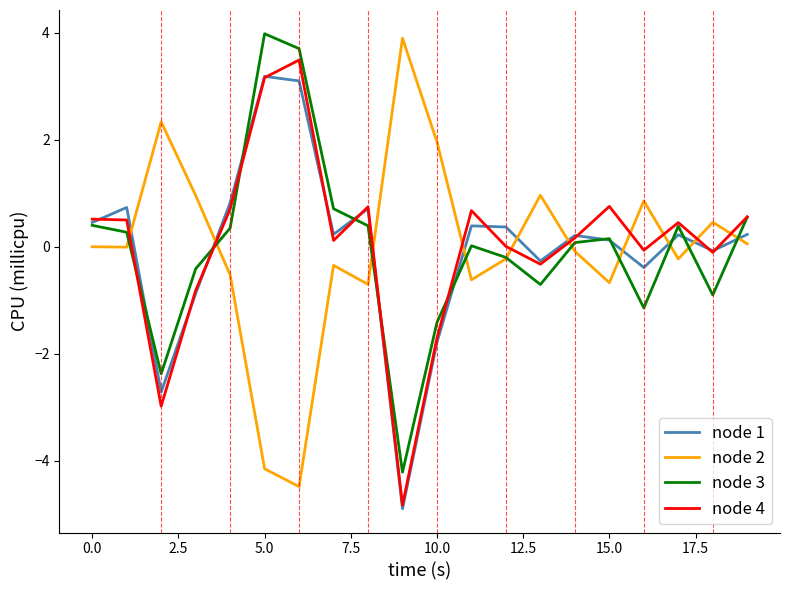

What is the highest value of the node 4 series?

3.5